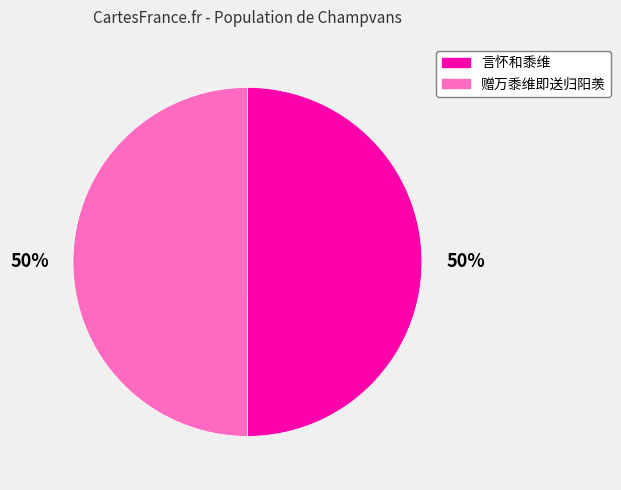

Combined, do 赠万黍维即送归阳羡 and 言怀和黍维 account for over 50%?

Yes